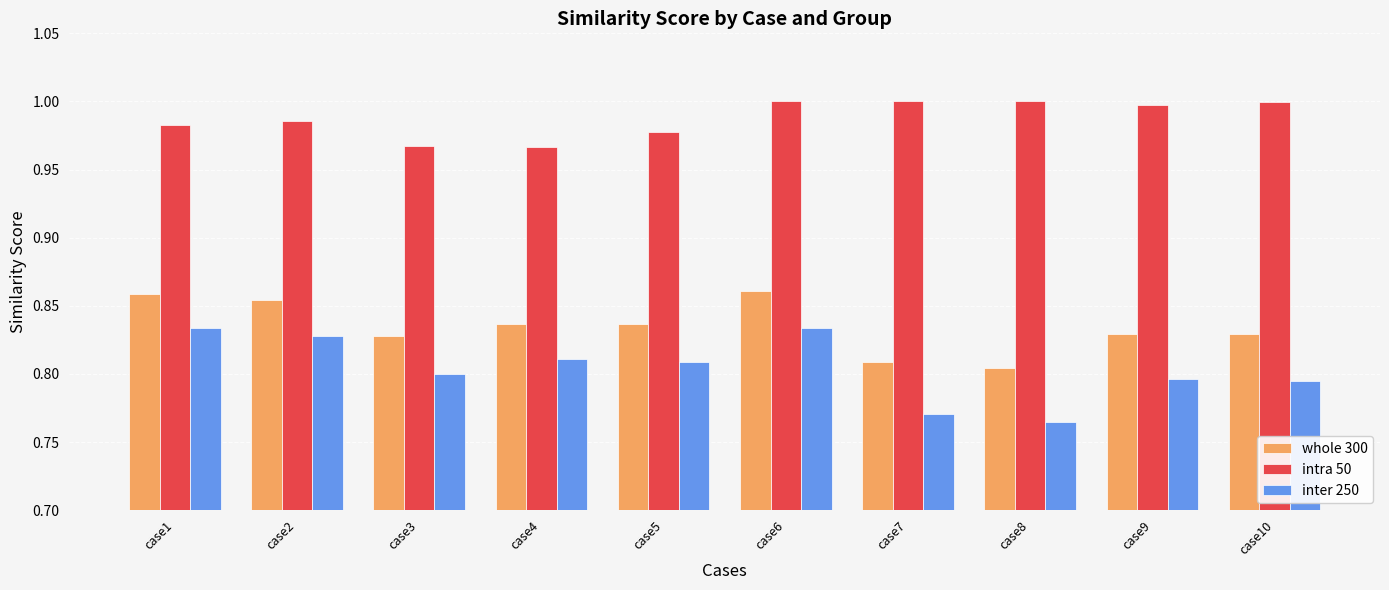

What is the sum of all whole 300 values?

8.3